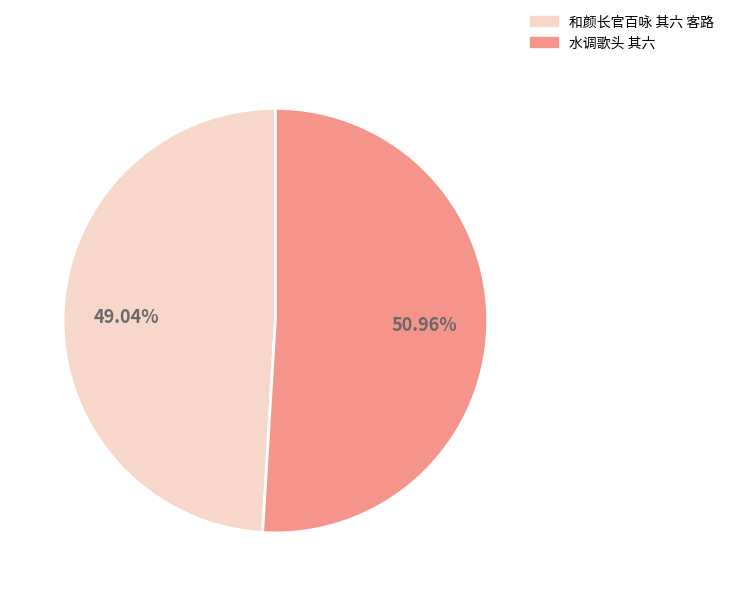

Does any single category account for the majority?

Yes